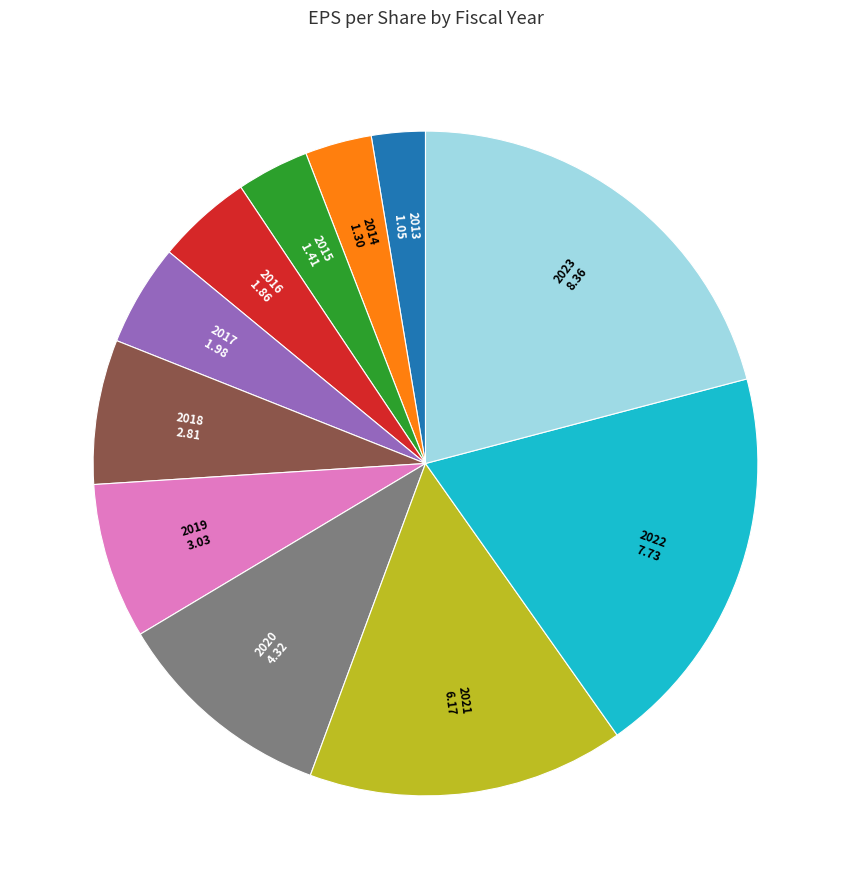

Does any single category account for the majority?

No